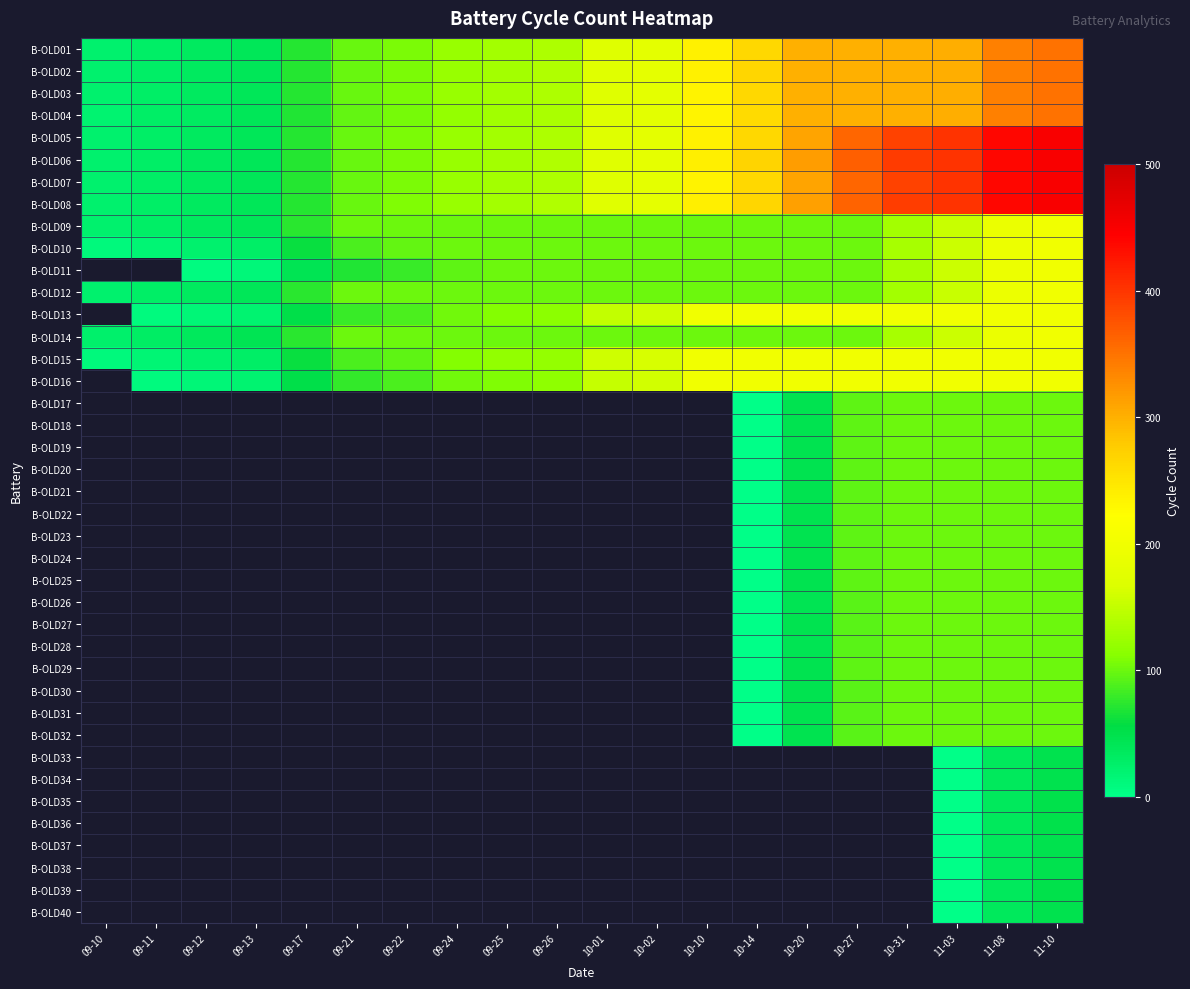

List the series in order of their peak value, highest first.

B-OLD05, B-OLD06, B-OLD07, B-OLD08, B-OLD09, B-OLD10, B-OLD11, B-OLD12, B-OLD13, B-OLD14, B-OLD15, B-OLD16, B-OLD17, B-OLD18, B-OLD19, B-OLD20, B-OLD21, B-OLD22, B-OLD23, B-OLD24, B-OLD25, B-OLD26, B-OLD27, B-OLD28, B-OLD29, B-OLD30, B-OLD31, B-OLD32, B-OLD33, B-OLD34, B-OLD35, B-OLD36, B-OLD37, B-OLD38, B-OLD39, B-OLD40, B-OLD01, B-OLD02, B-OLD03, B-OLD04